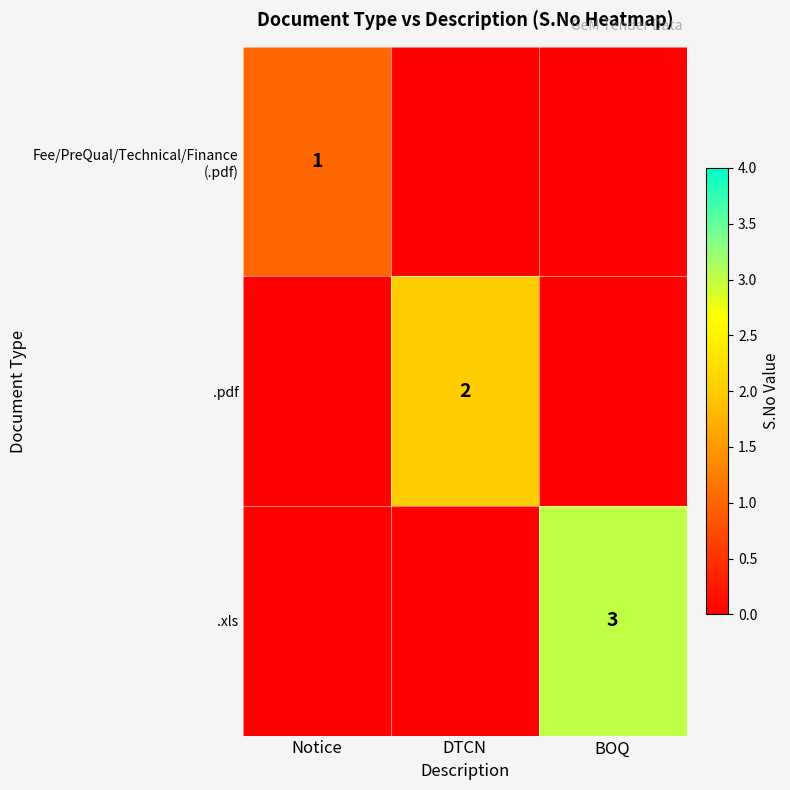

At which label does .pdf reach its minimum?

Notice